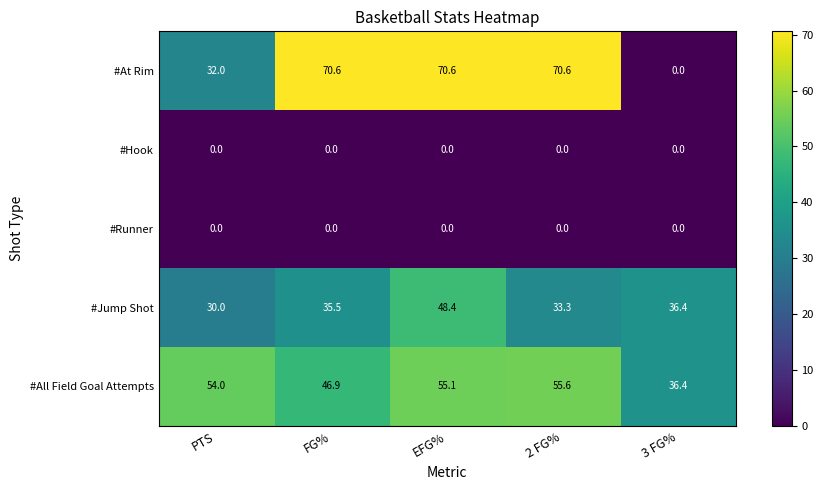

Count the number of categories in the chart.

5